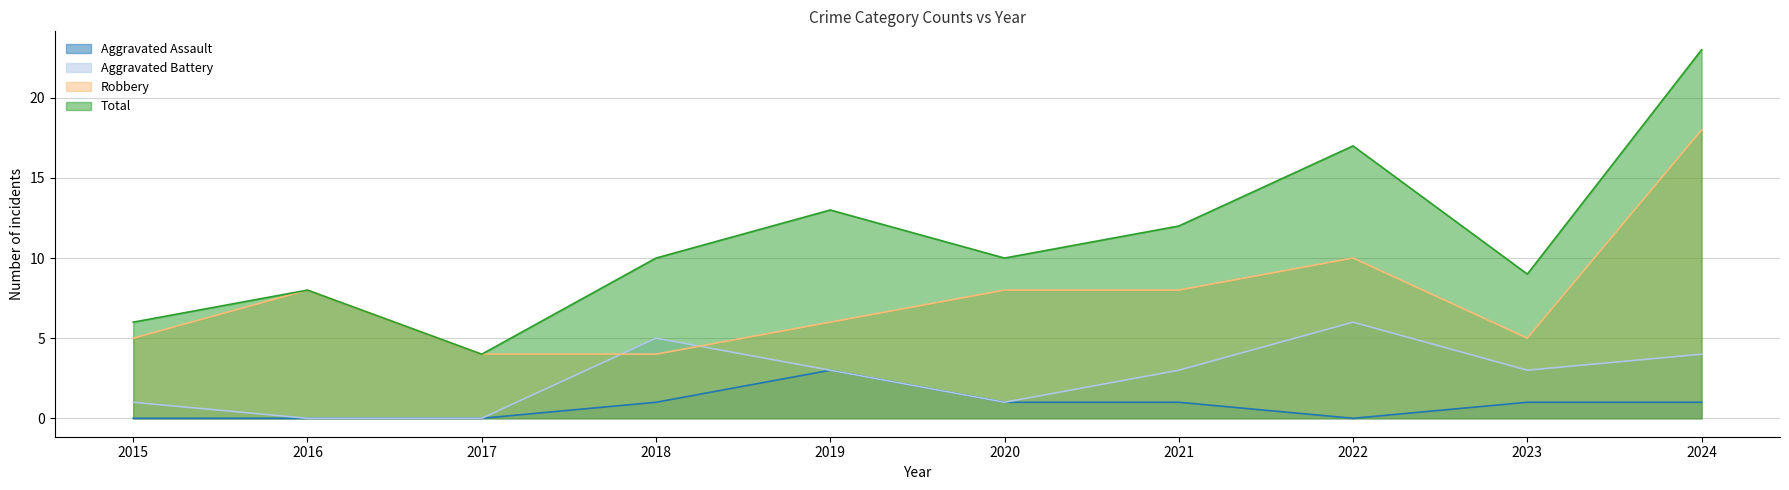

What is the average value of the Aggravated Assault series?

1